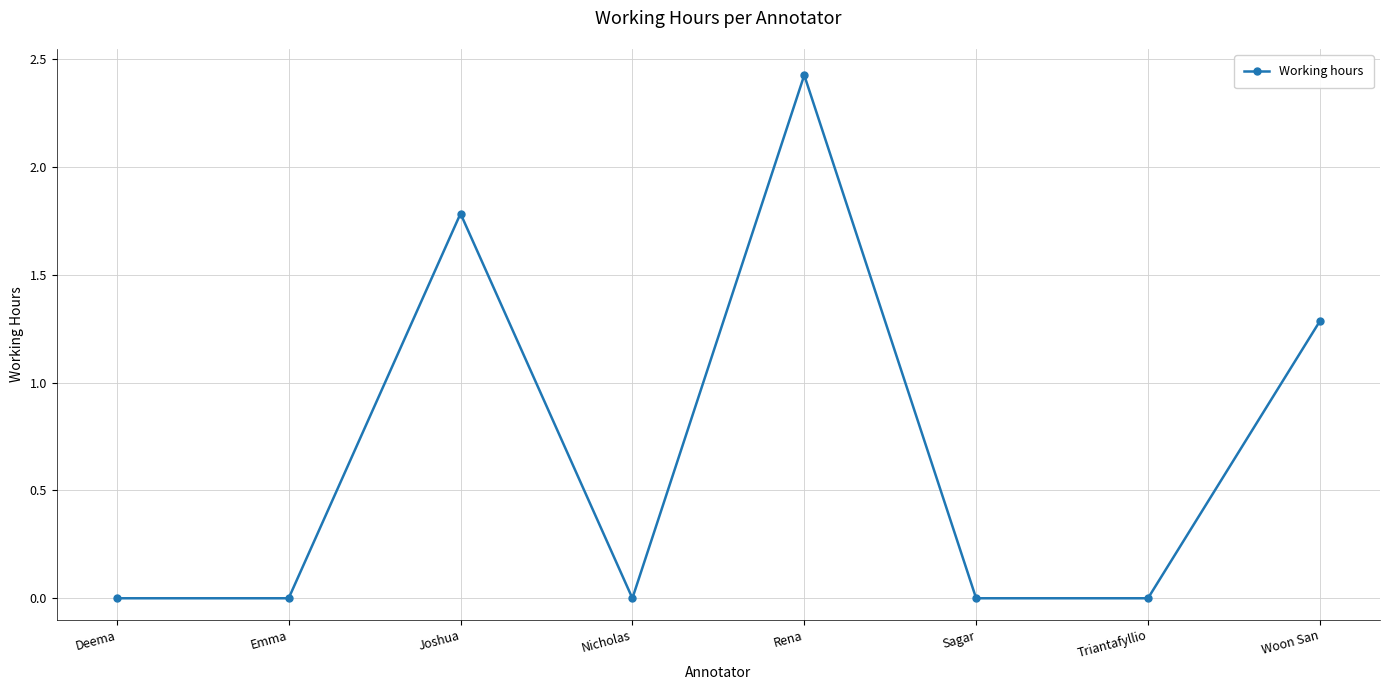

How many categories are shown in the chart?

8